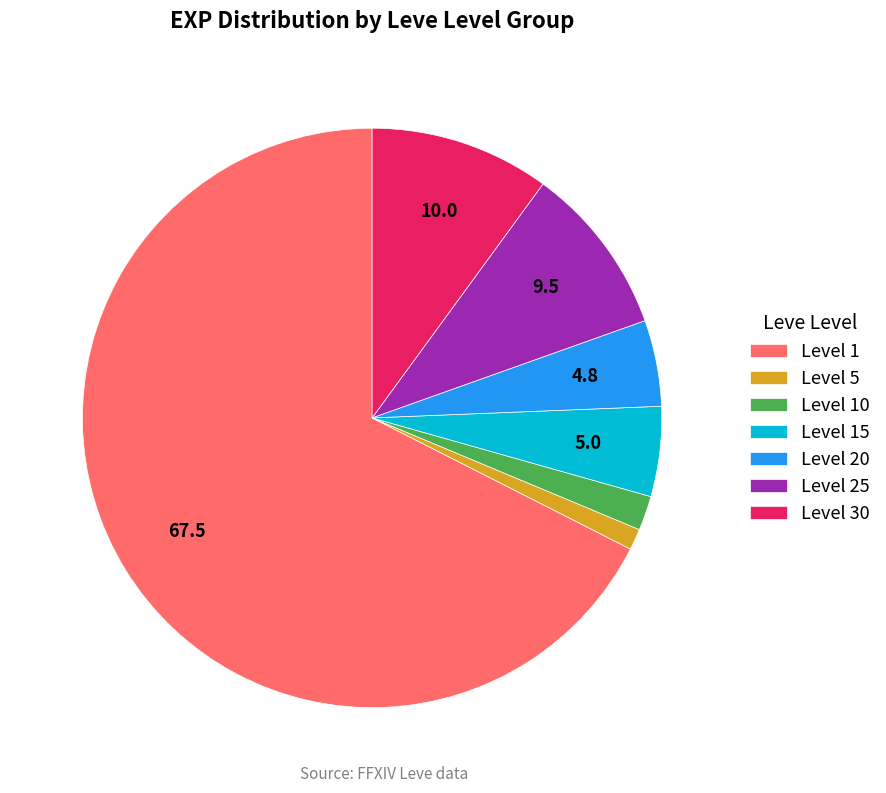

Between Level 10 and Level 5, which is larger?

Level 10